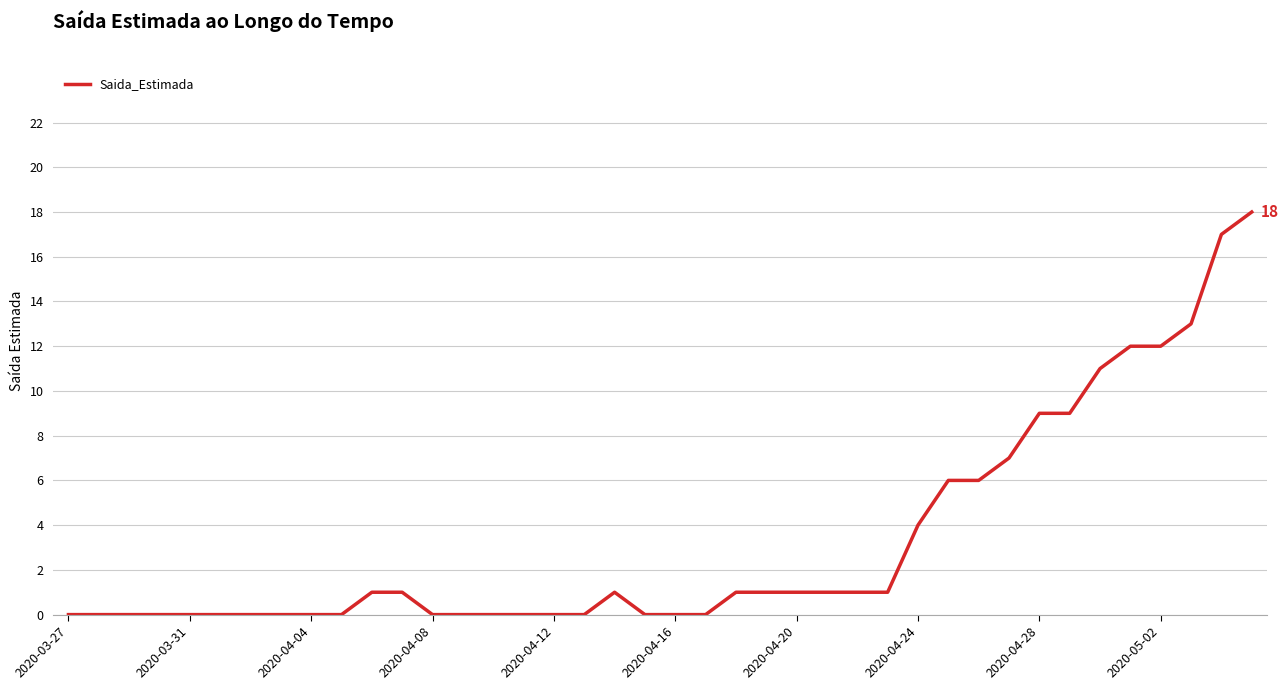

What is the difference between the maximum and minimum values?

18